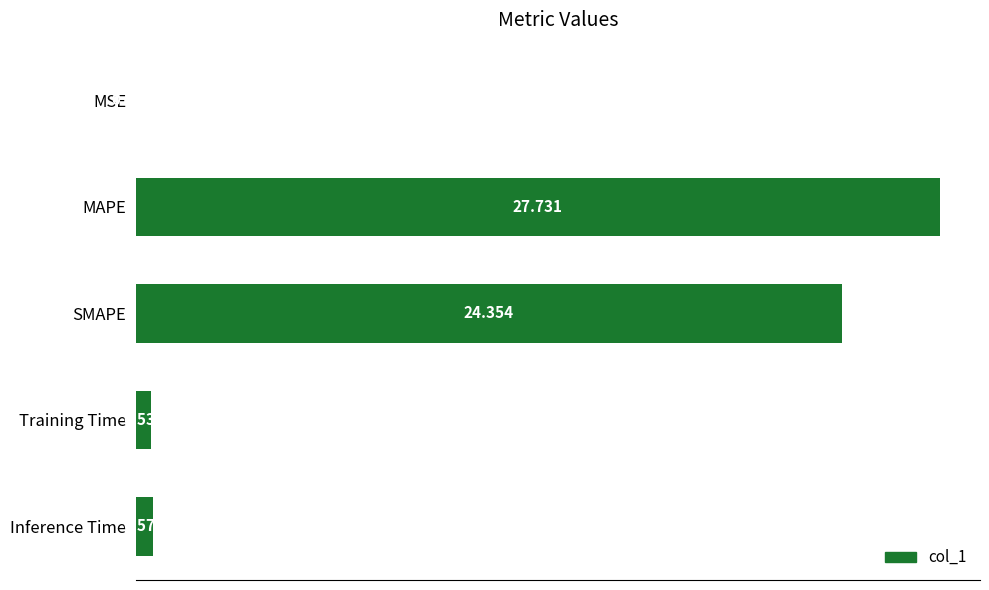

Are the bars horizontal?

Yes